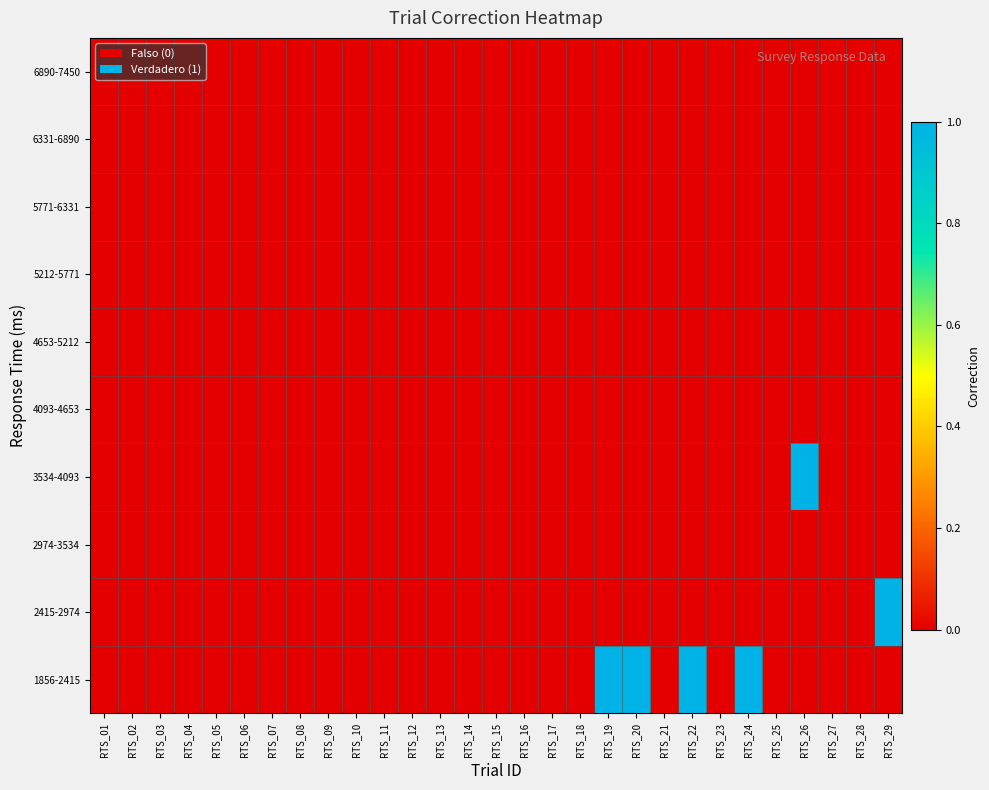

Between RTS_17 and RTS_19, which series saw the biggest shift?

1856-2415